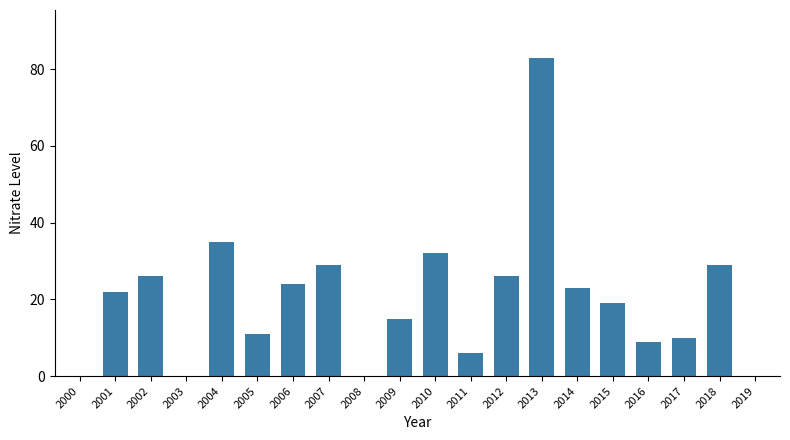

Which label corresponds to the largest value in the chart?

2013